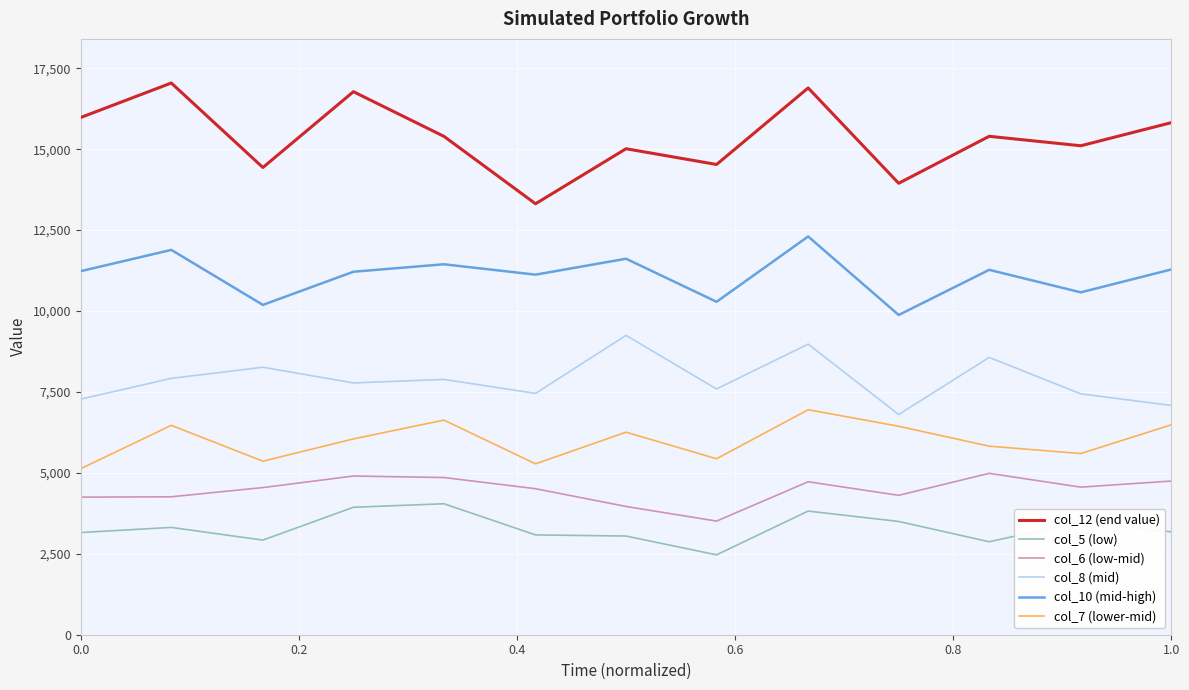

True or false: col_6 (low-mid) and col_7 (lower-mid) intersect in this chart.

False